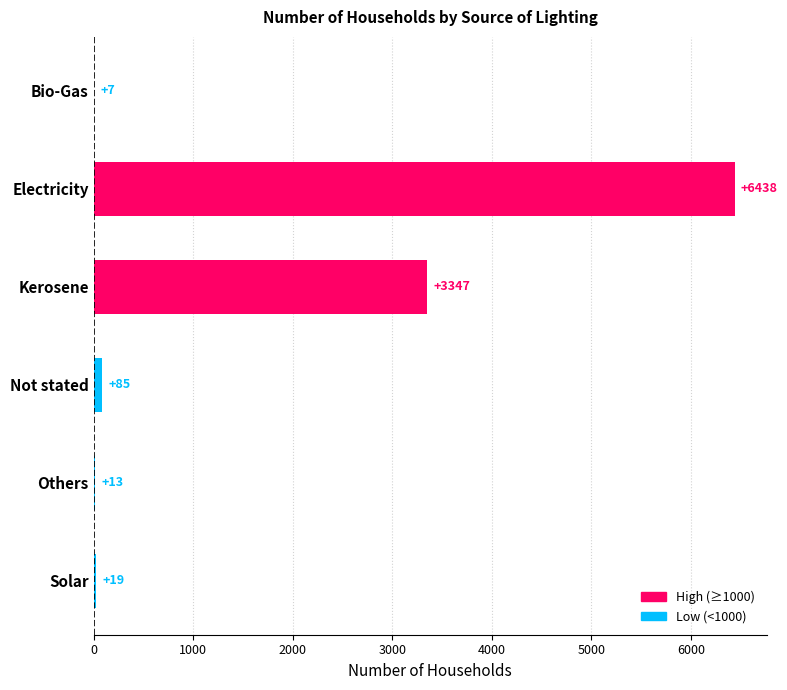

What is the maximum value shown in the chart?

6438